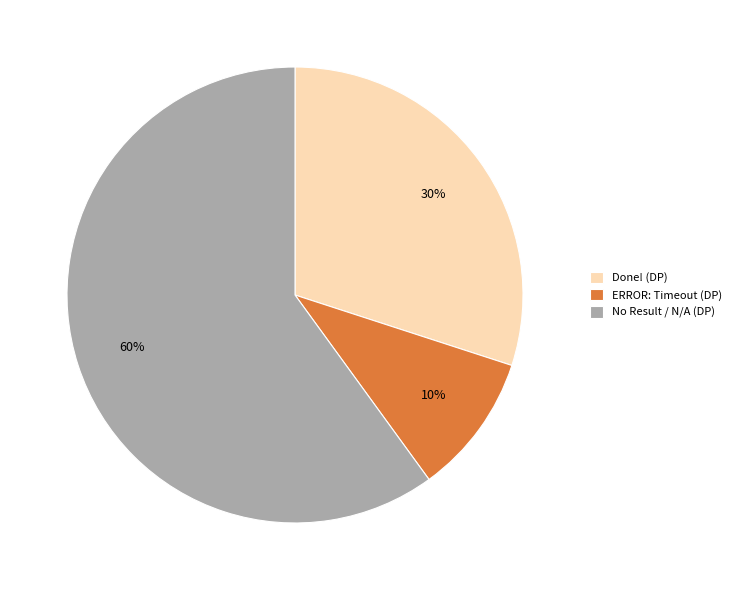

To the nearest percent, what portion does ERROR: Timeout (DP) represent?

10%